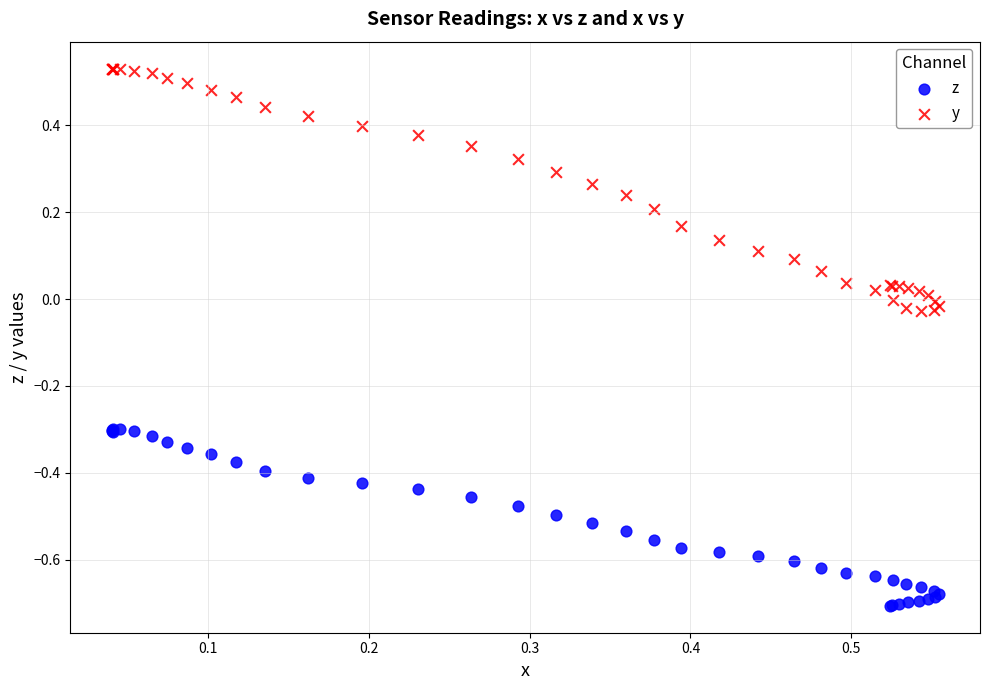

Which series has the largest Y range (max minus min)?

y